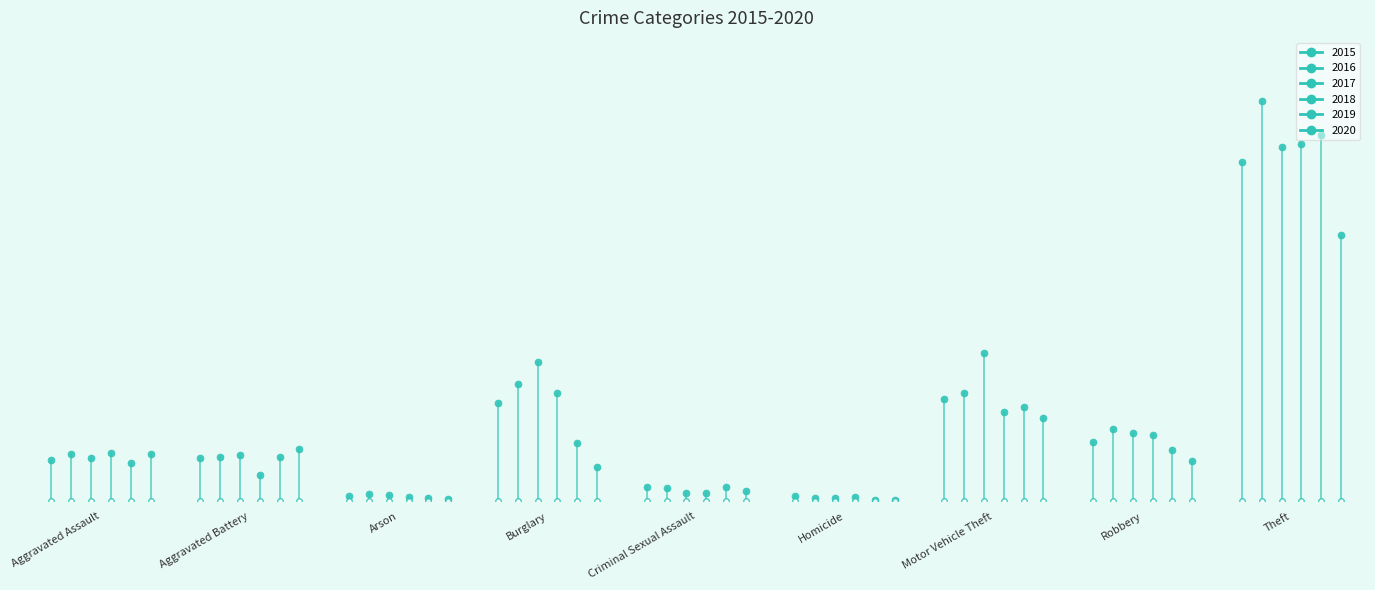

Reading left to right, what are all the values shown in this chart?

2015: 73	76	9	174	25	9	181	104	601
2016: 84	79	13	208	23	5	192	128	709
2017: 76	82	11	247	15	6	263	121	627
2018: 85	47	7	192	15	8	158	117	632
2019: 67	78	5	103	25	3	166	91	649
2020: 84	92	4	60	19	2	148	71	472